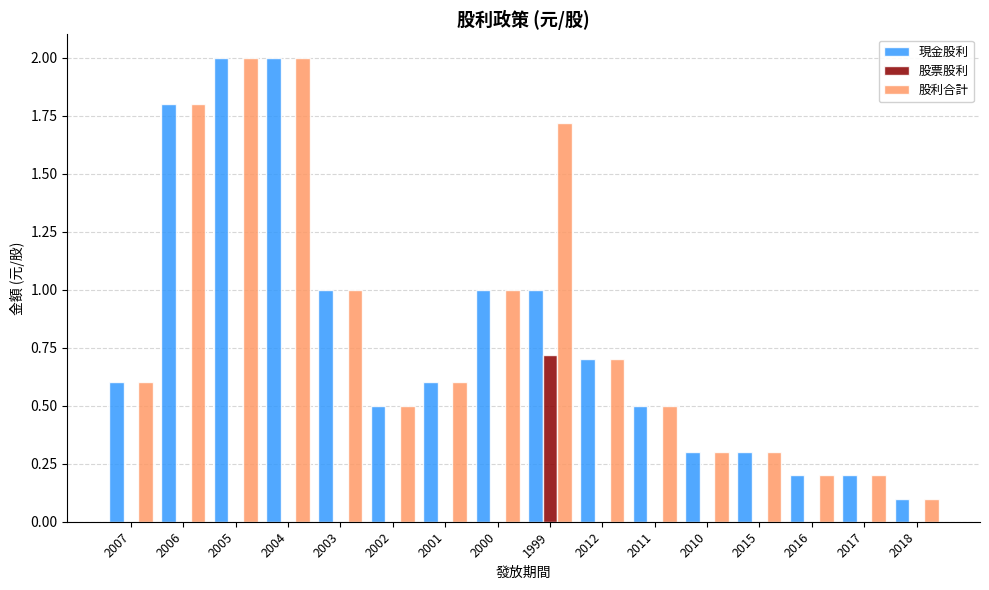

Is the value of 現金股利 at 2003 greater than the value of 股利合計 at 2011?

Yes